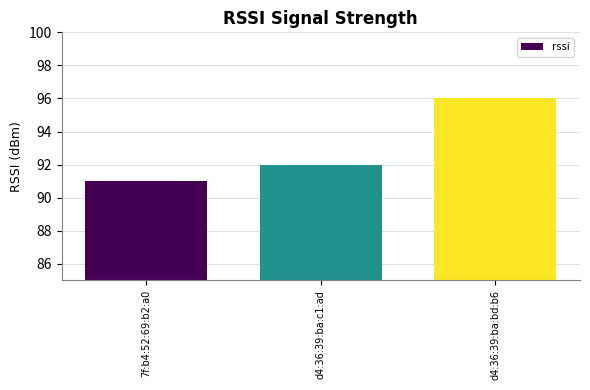

The chart shows a value of 91 at 7f:b4:52:69:b2:a0. True or false?

True